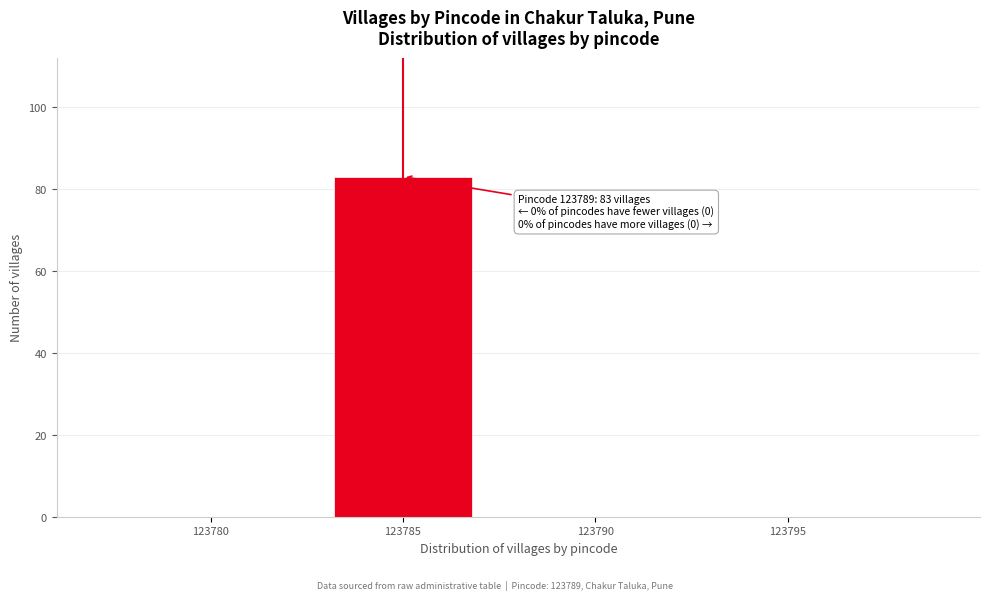

Reading left to right, what are all the values shown in this chart?

123780=0	123785=83	123790=0	123795=0